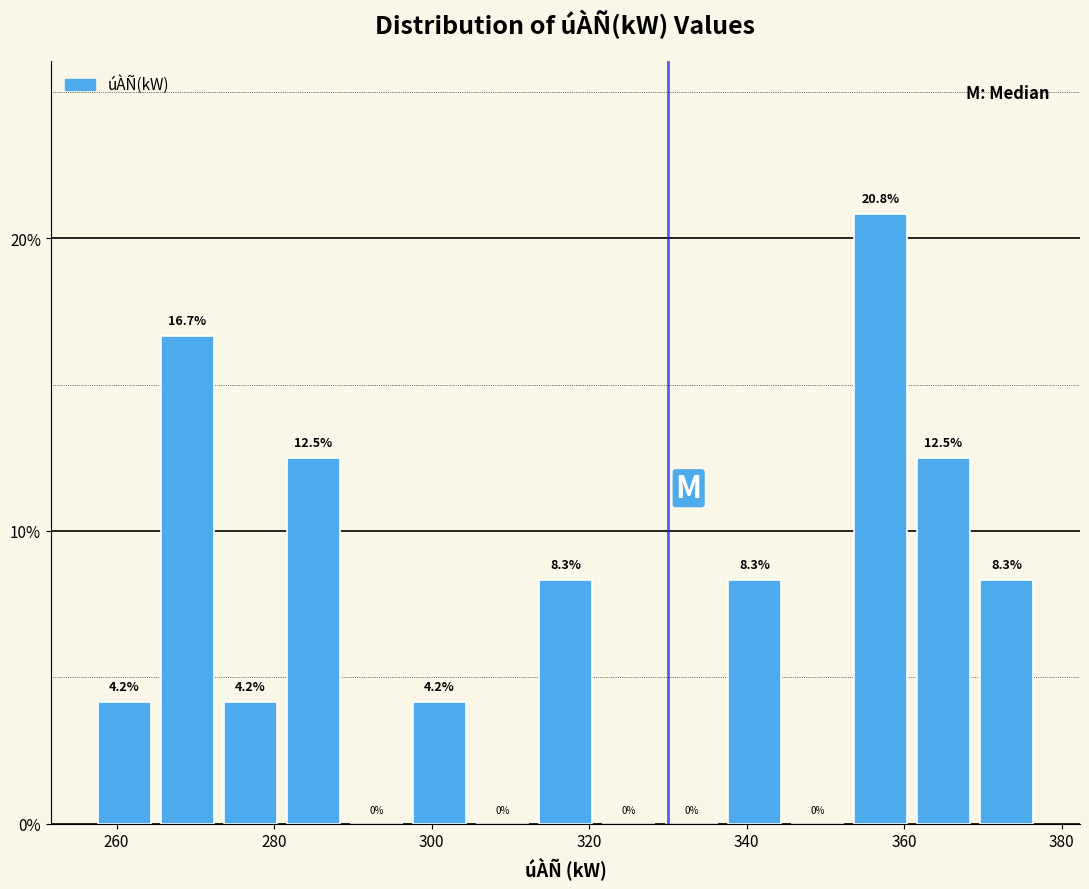

Over which range of the x-axis is the bar tallest?

353 to 361